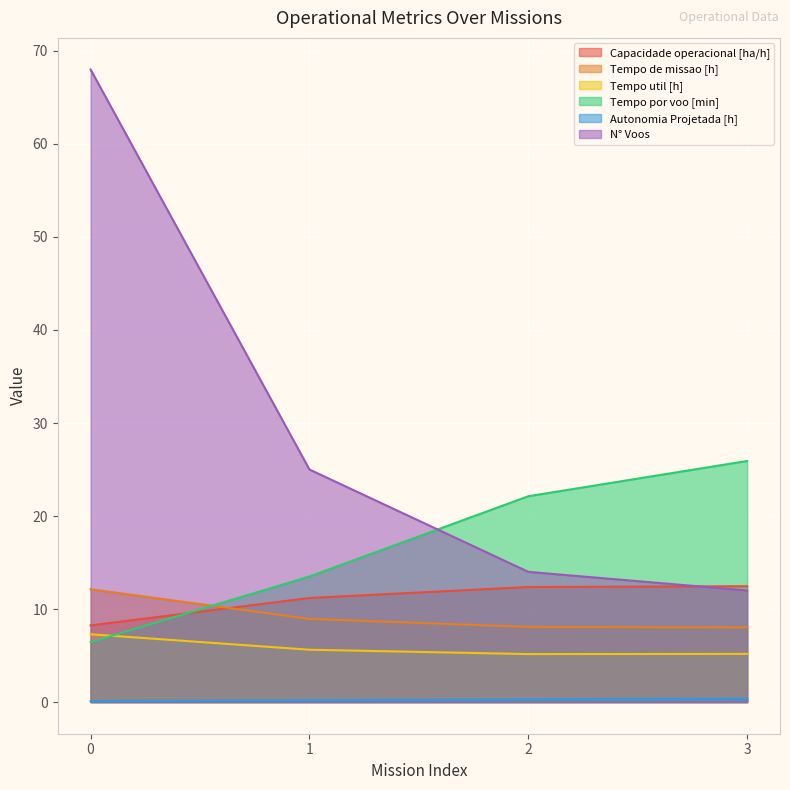

Which series ends up on top after the final intersection of Capacidade operacional [ha/h] and Tempo por voo [min]?

Tempo por voo [min]